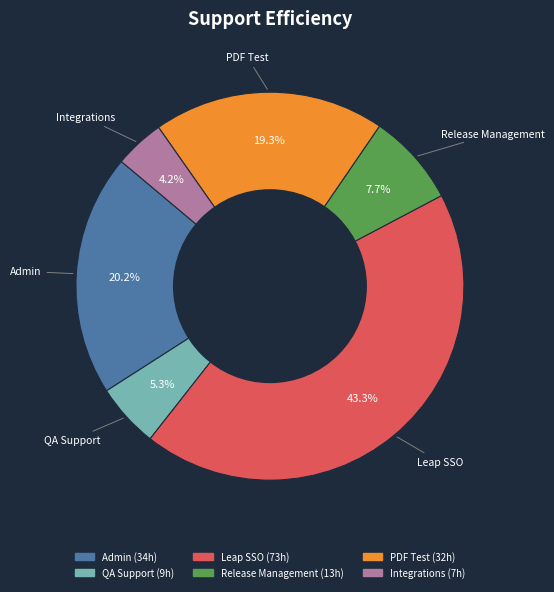

Do Leap SSO and Release Management together represent more than half of the pie?

Yes